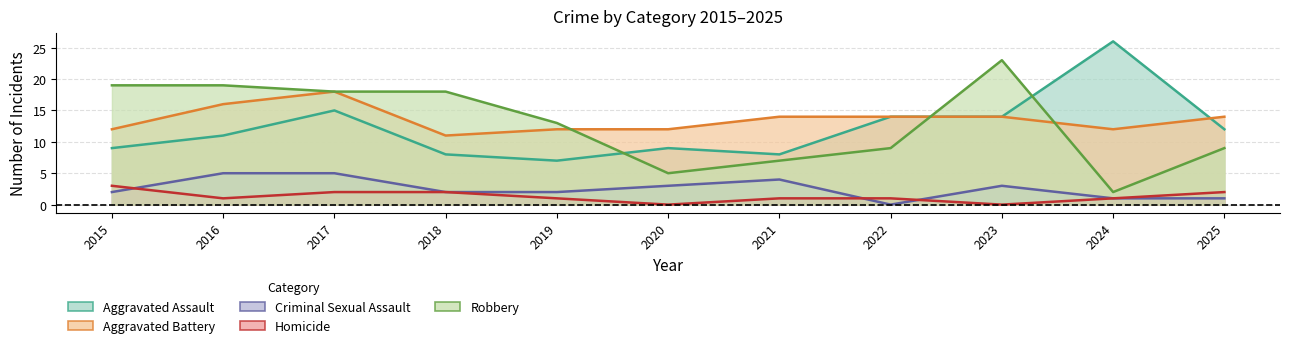

At how many categories does at least one series exceed 22?

2